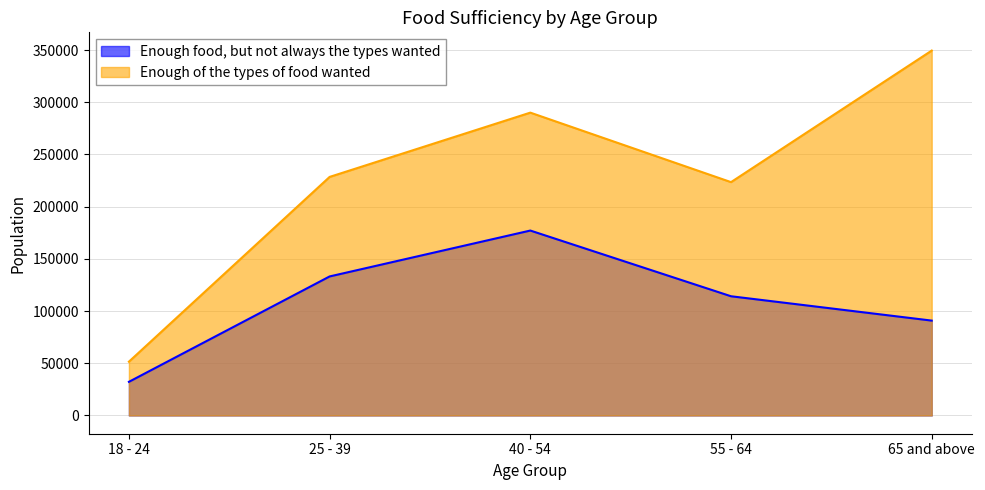

True or false: Enough of the types of food wanted and Enough food, but not always the types wanted intersect in this chart.

False